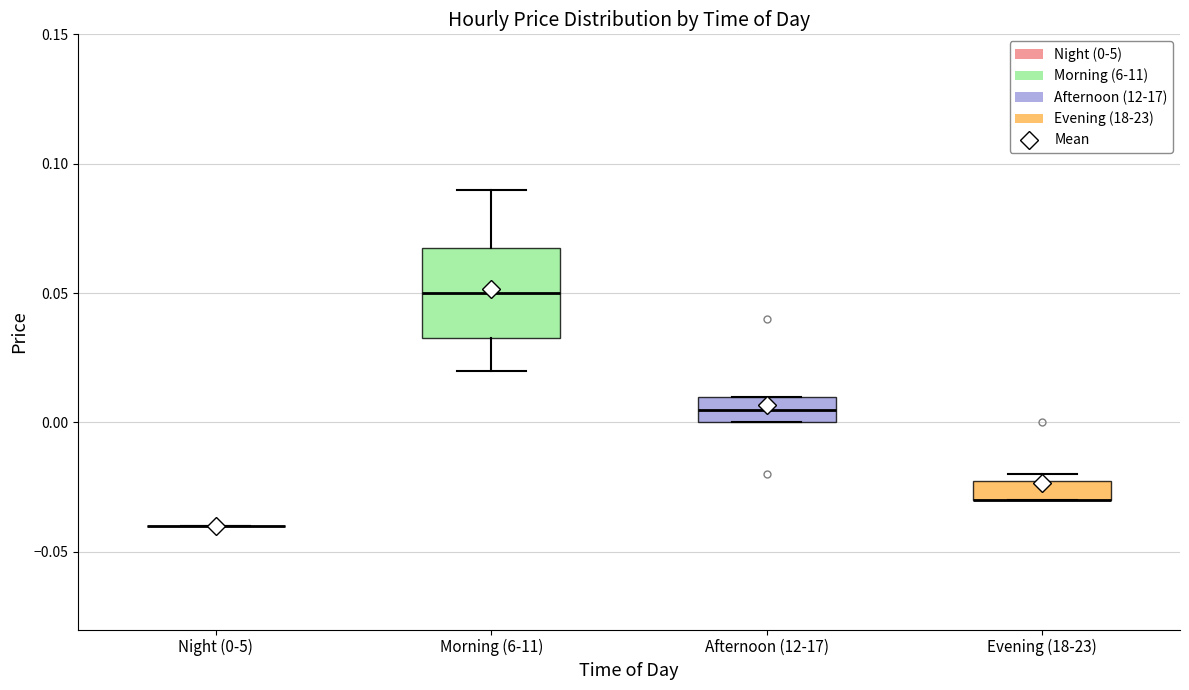

Where is the upper edge of the box for Evening (18-23) on the y-axis? The values are not printed on the chart, so give them approximately, as read against the axis.

-0.020